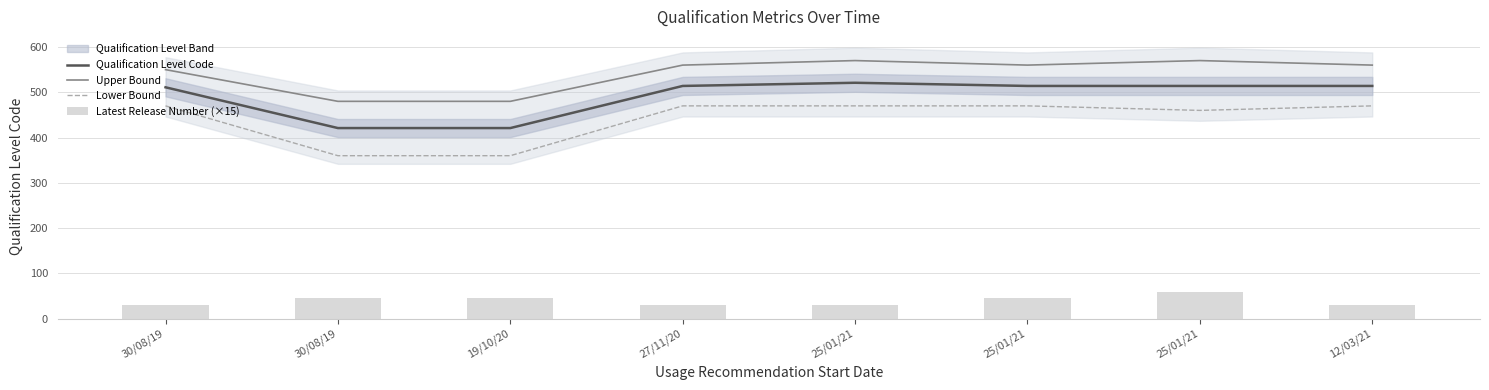

Where is Latest Release Number (×15) nearest to the value 45?

30/08/19